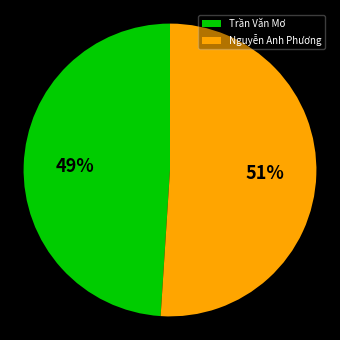

How many slices are in this pie chart?

2